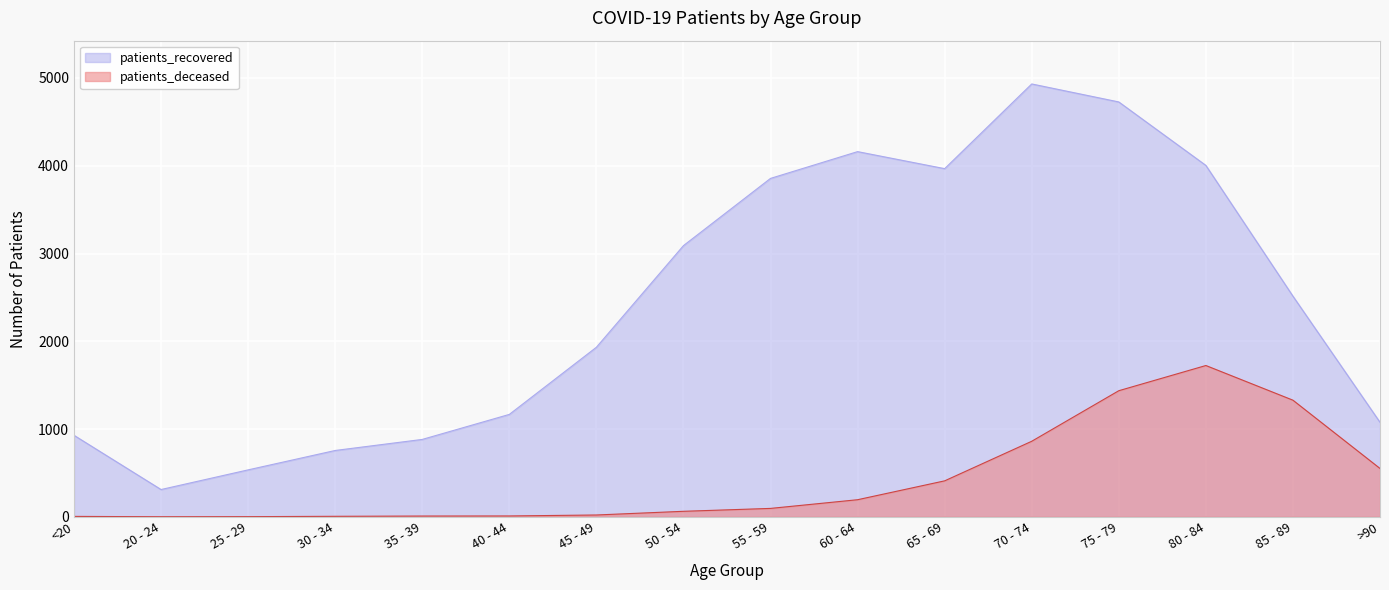

What position from the left is 80 - 84?

14